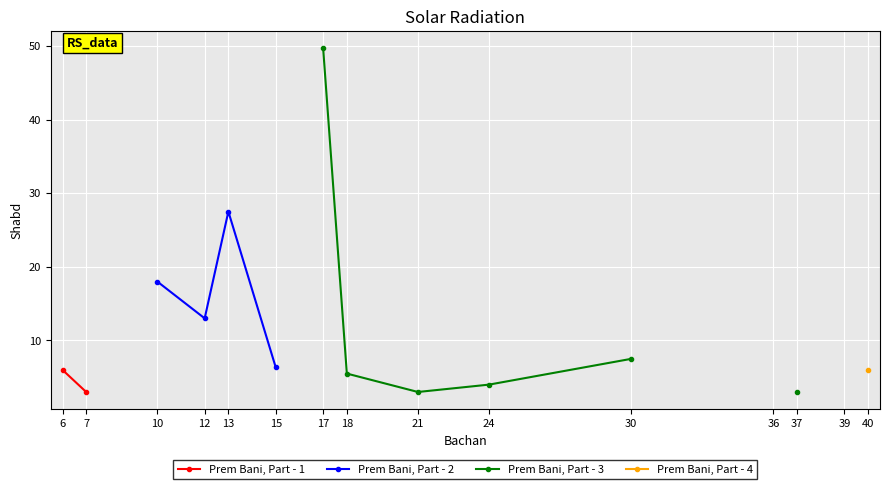

At how many categories does at least one series exceed 28?

1